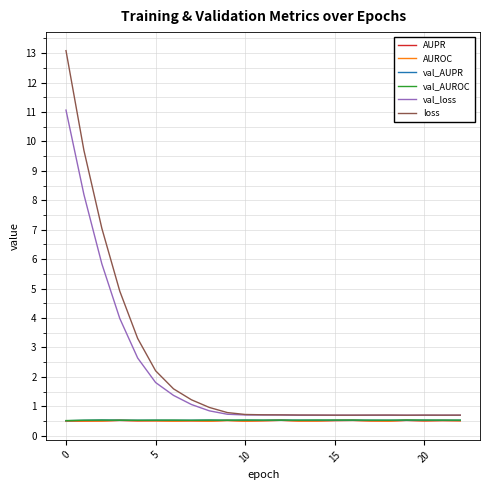

What is the smallest value displayed?

0.5